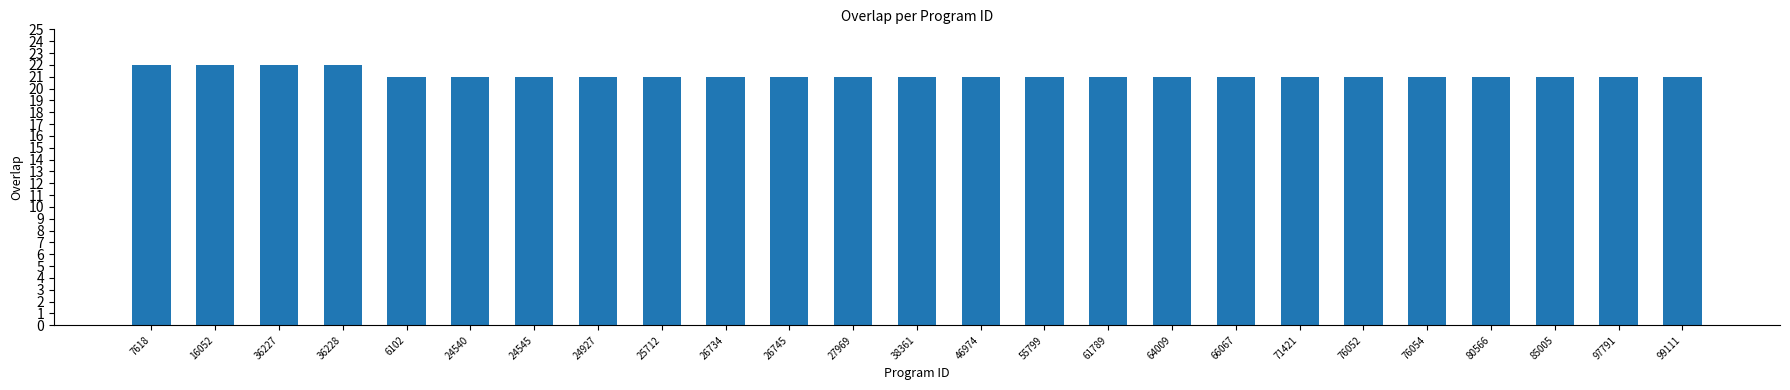

What is the maximum value shown in the chart?

22